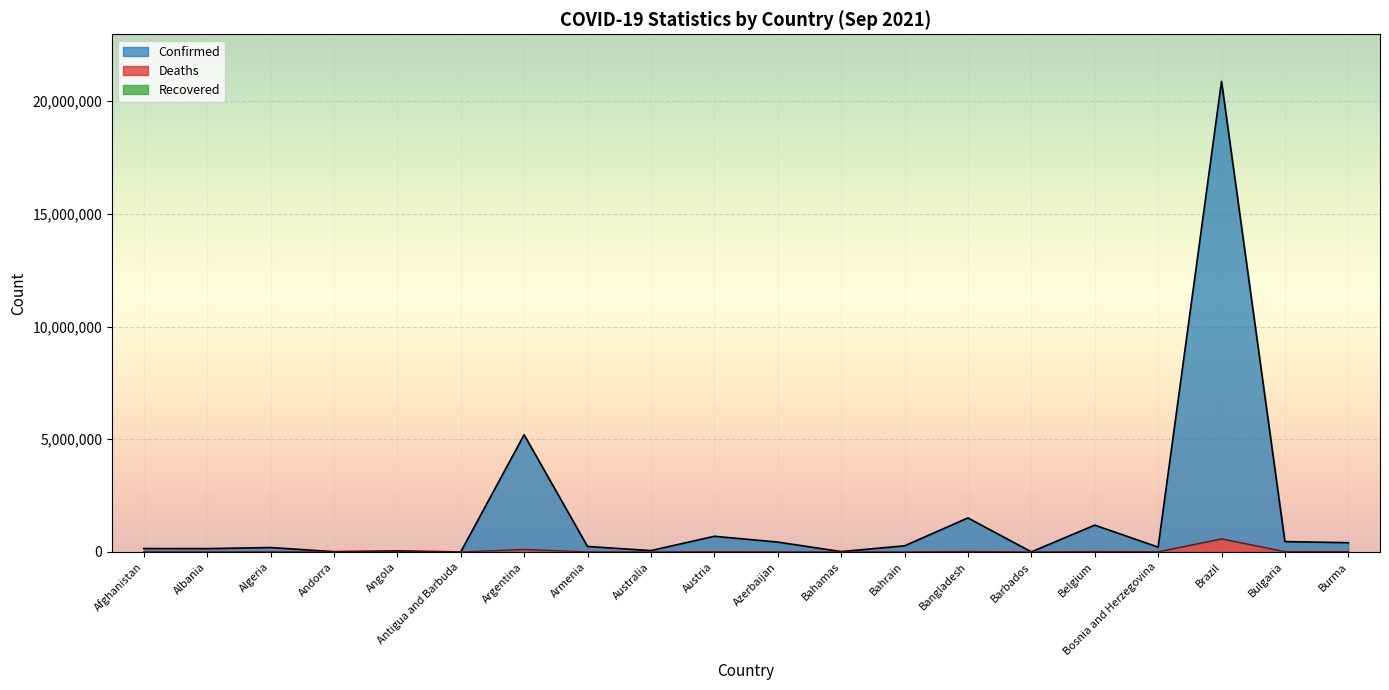

How many interior local peaks does the Confirmed (line) series have?

7